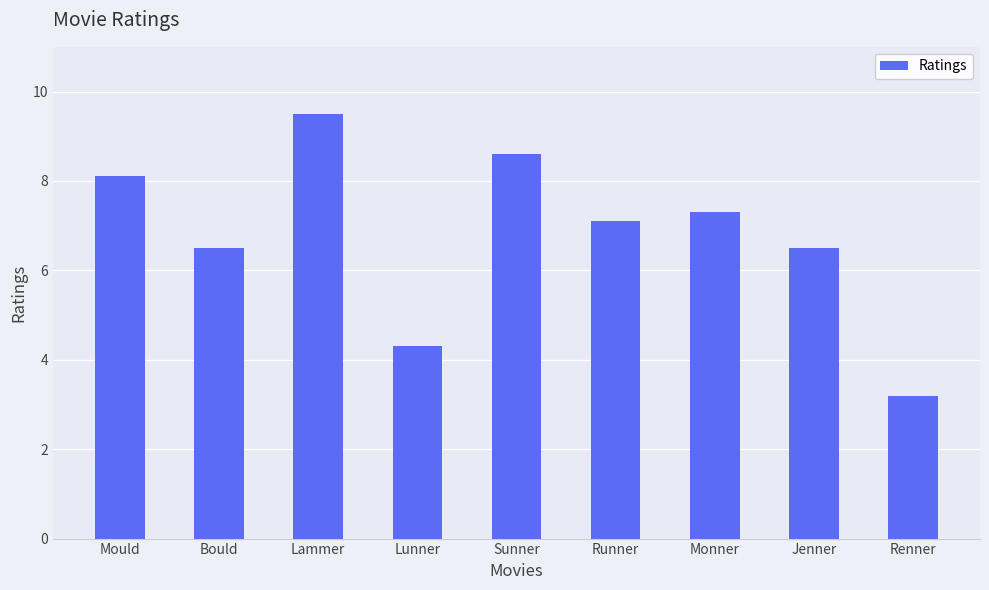

What is the label of the 3rd bar from the right?

Monner